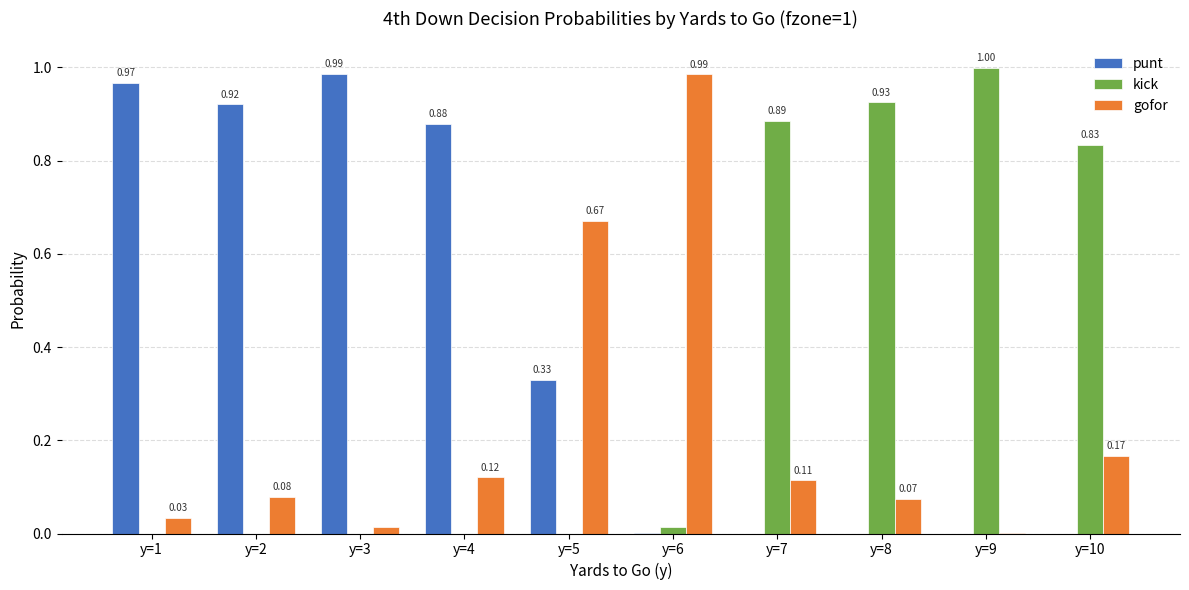

What is the sum of the kick values at y=5 and y=9?

1.0